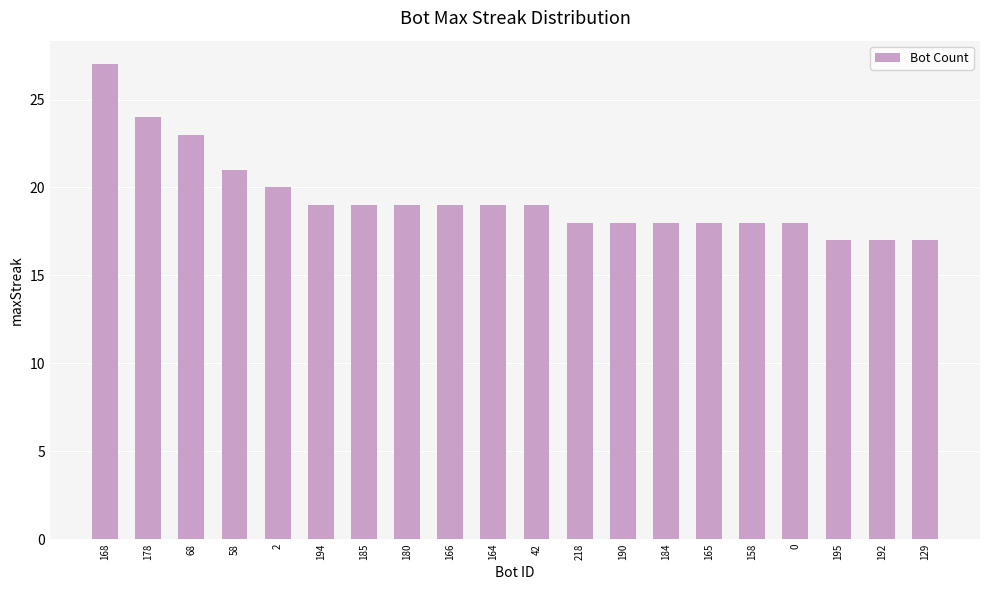

Are the bars horizontal?

No